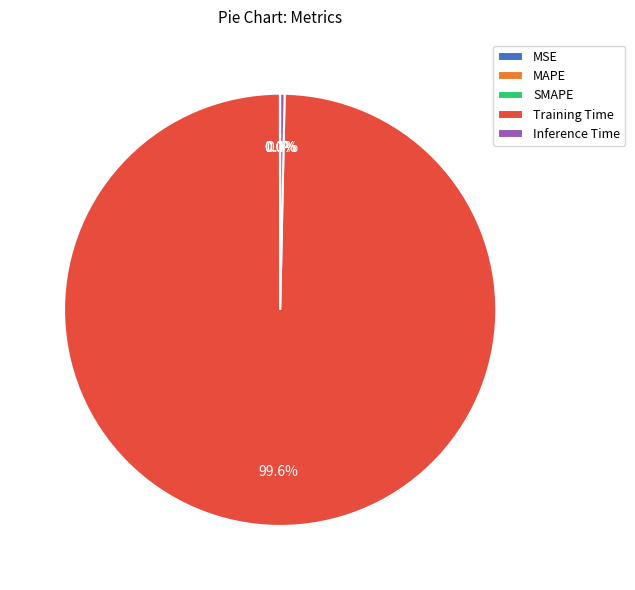

Which slice represents more than half of the pie?

Training Time